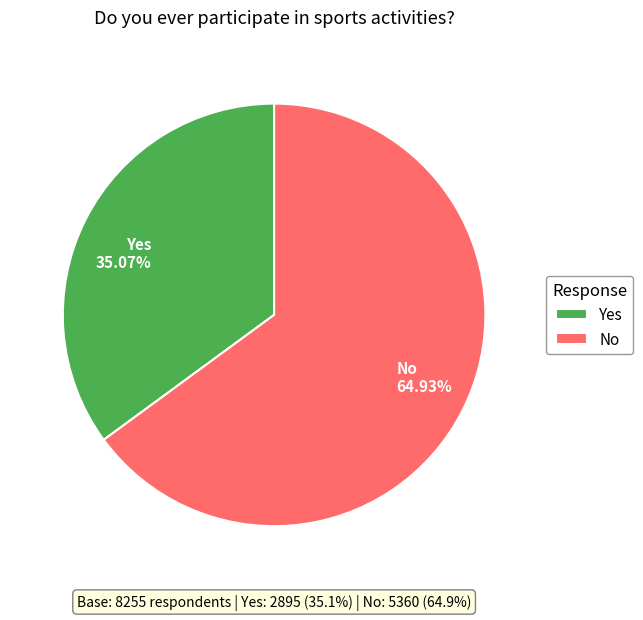

Which category has the biggest portion of the pie?

No